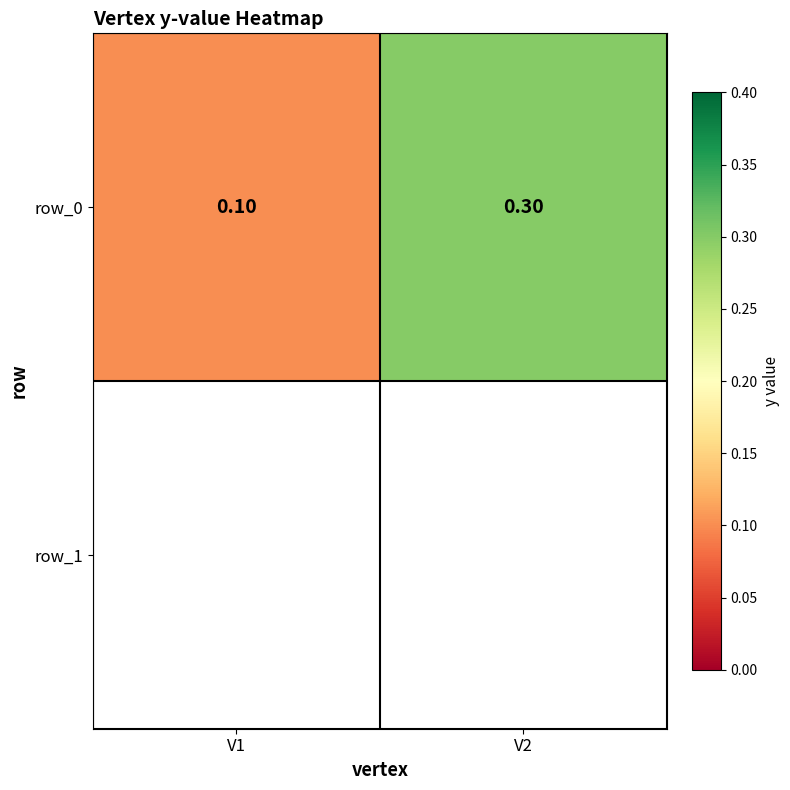

Reading left to right, extract all data points from this chart.

V1=0.1	V2=0.3